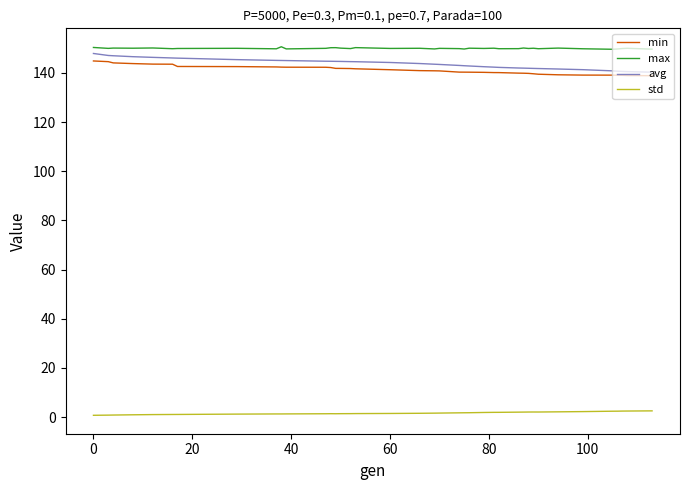

What is the highest value of the min series?

144.8